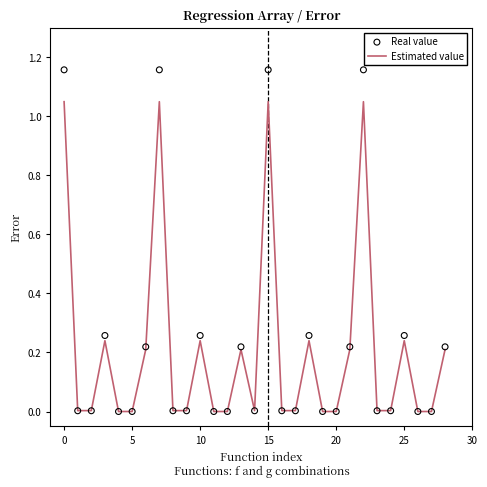

What are all the series names shown in the legend?

Estimated value, Real value